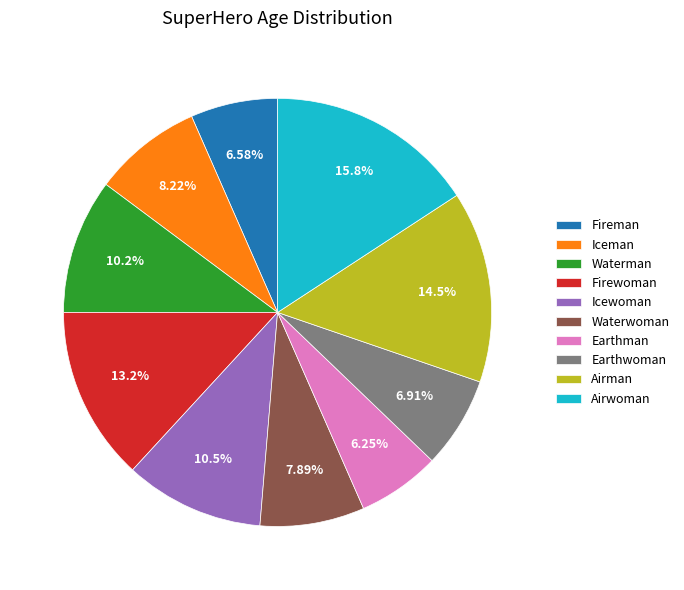

Between Iceman and Waterman, which is larger?

Waterman